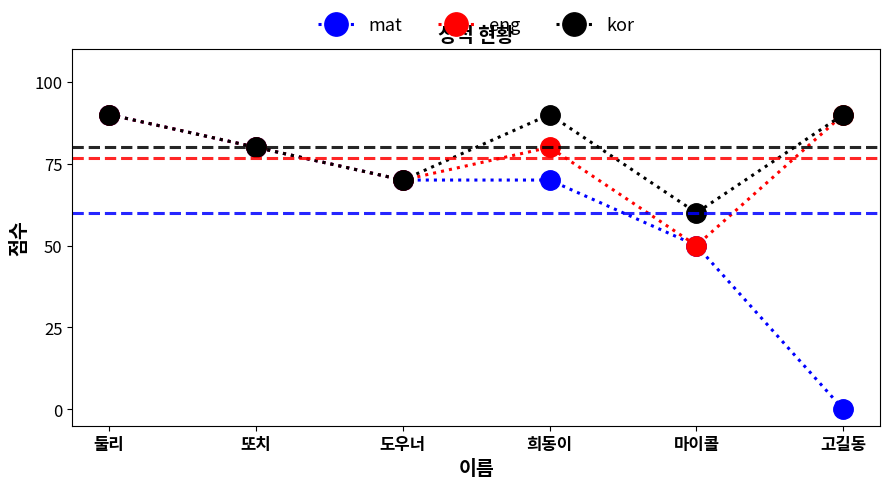

Which series has the largest range (max minus min)?

mat